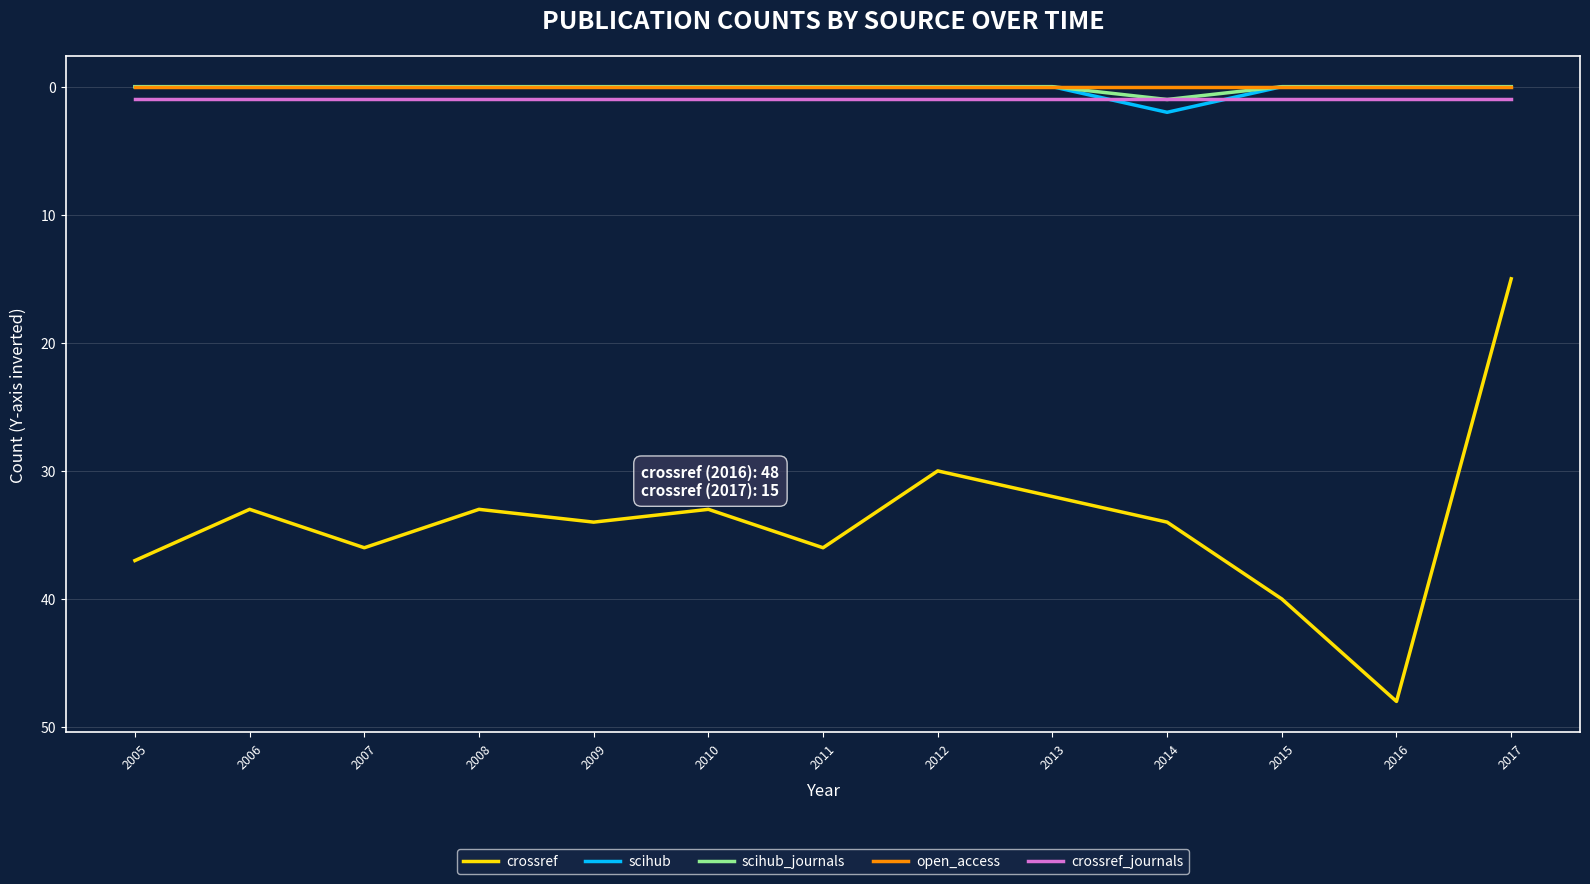

True or false: crossref_journals has a value of 1 at 2005.

True